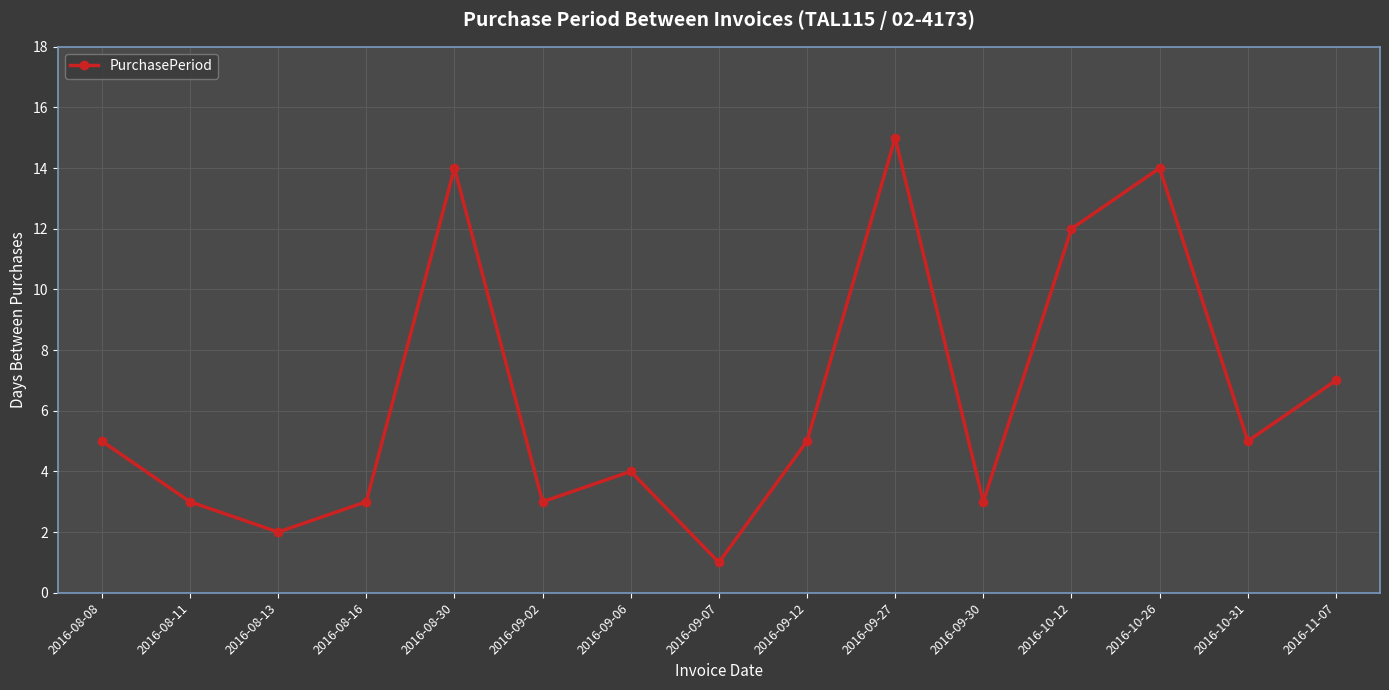

What position from the right is 2016-09-06?

9